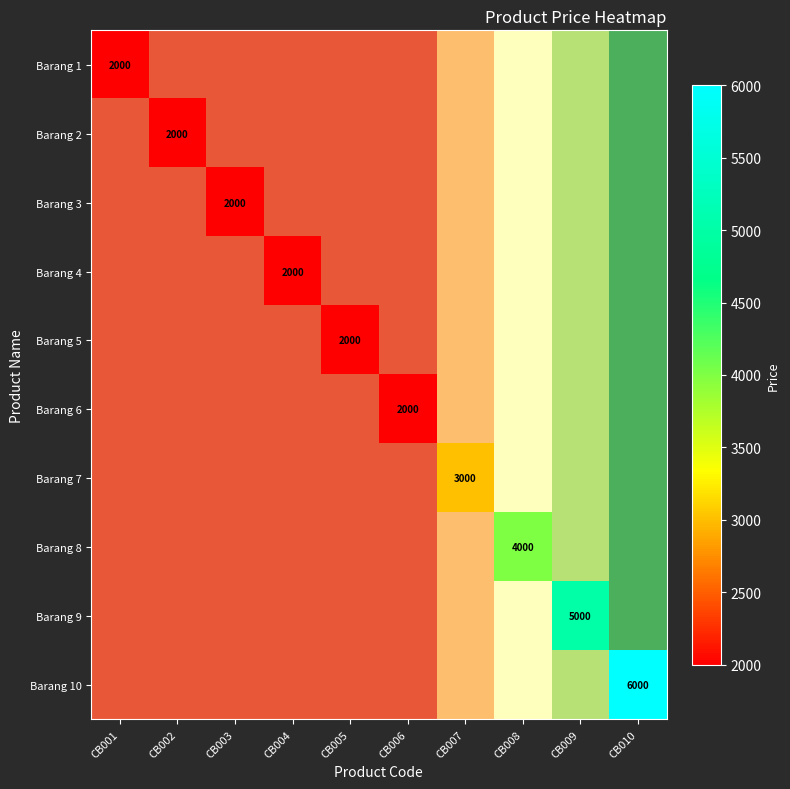

Is the value of Barang 5 at CB002 greater than the value of Barang 2 at CB004?

No